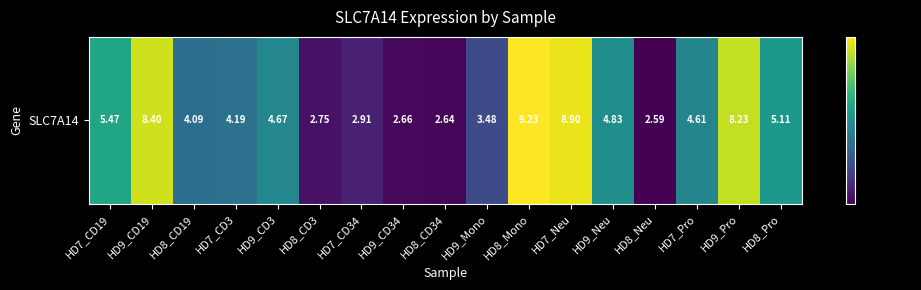

At which label is the value closest to 5?

HD8_Pro